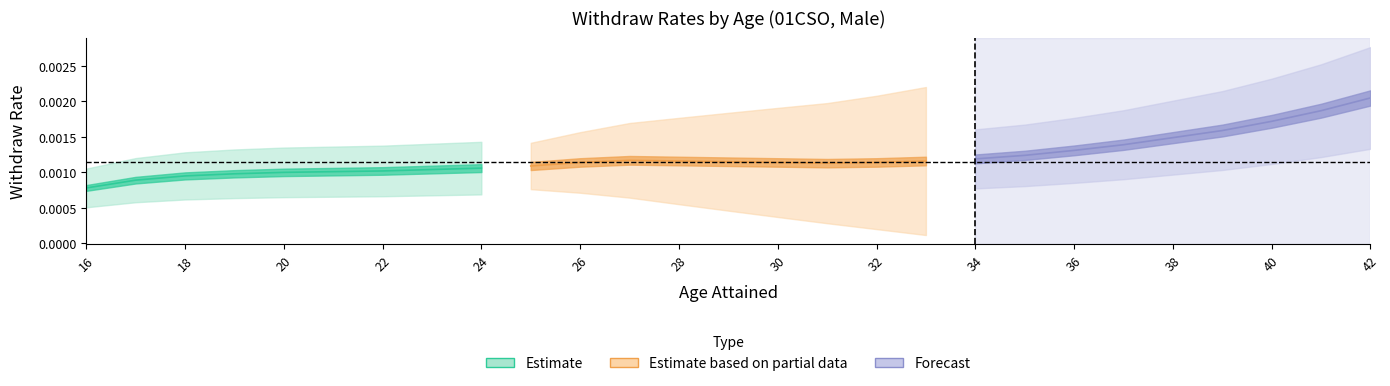

How many FINAL_WITHDRAW_RATE values are between 0 and 1?

27